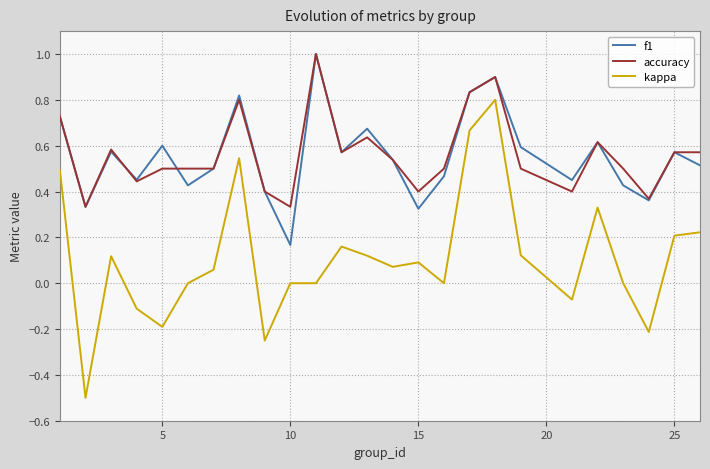

What is the average value of the f1 series?

0.6